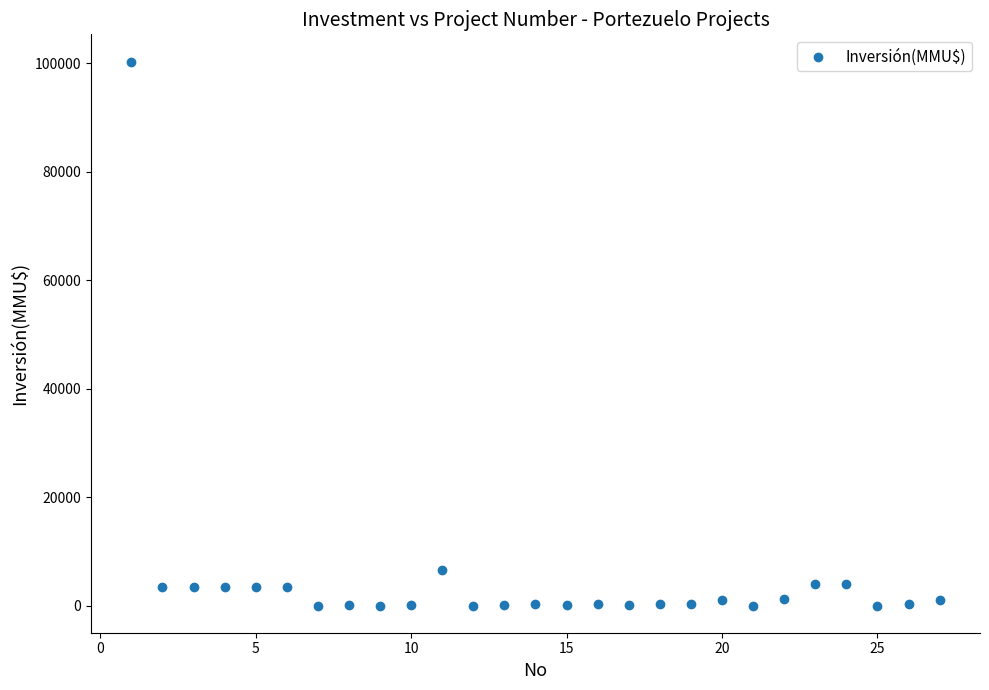

What Y value in the scatter plot is closest to 50160?

6500